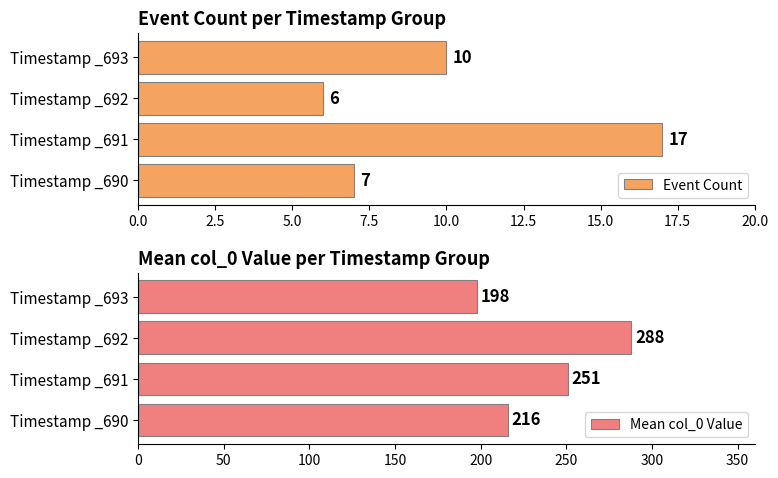

Rank the series by their average value, from highest to lowest.

Mean col_0 Value, Event Count